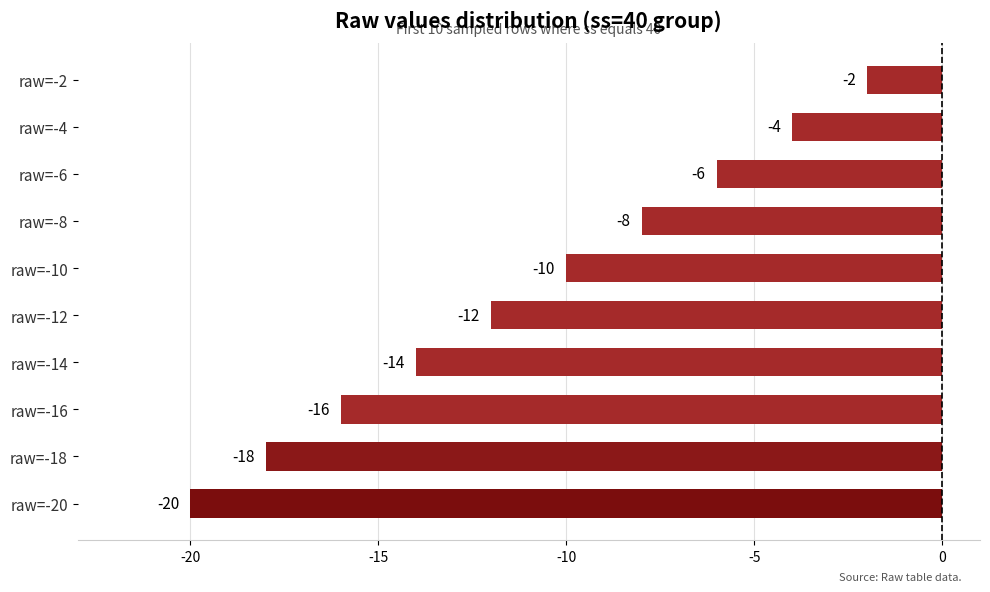

How many values are below -10?

5